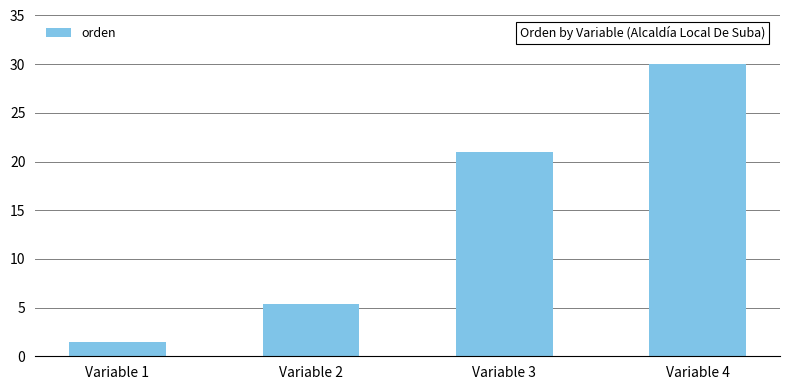

What is the value of the 2nd bar from the left?

5.4